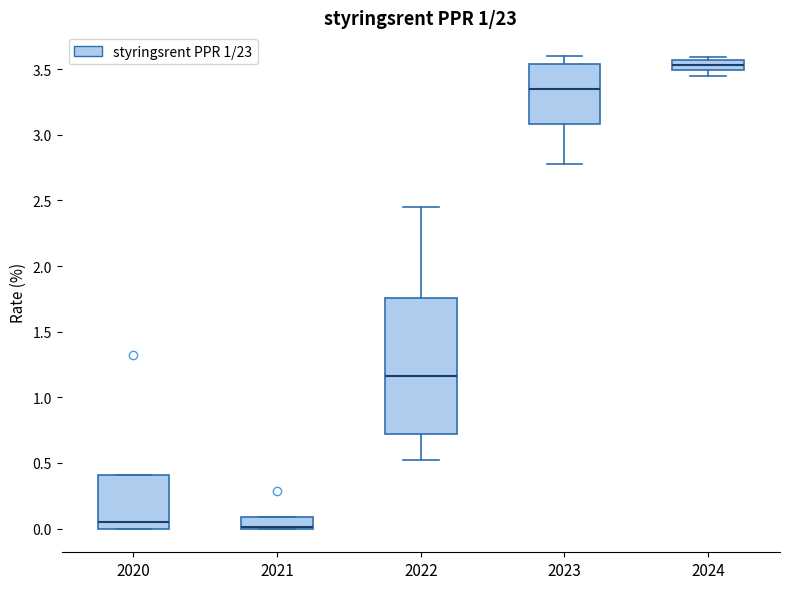

Comparing the boxes themselves (not the whiskers), which one is the tallest?

2022